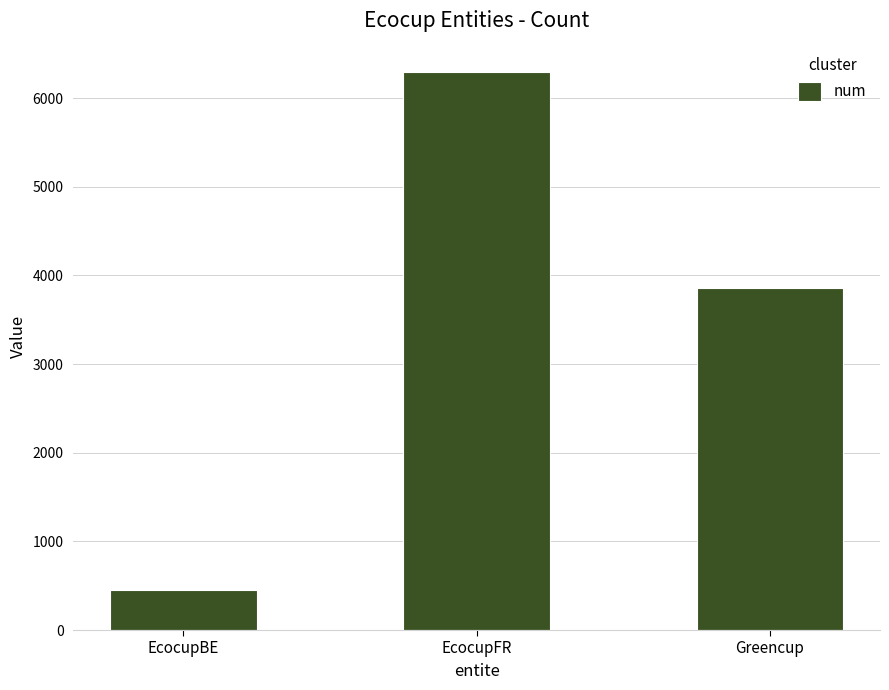

Reading right to left, list all the values displayed in this chart.

3856	6299	449